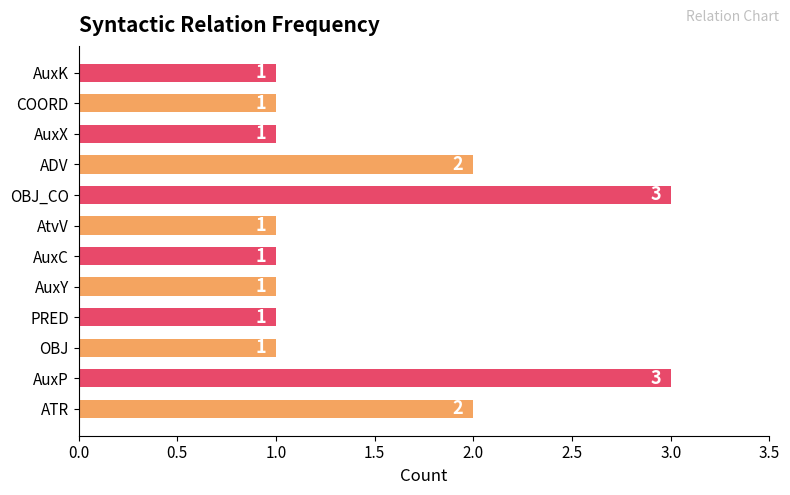

The value at PRED is 1. True or false?

True